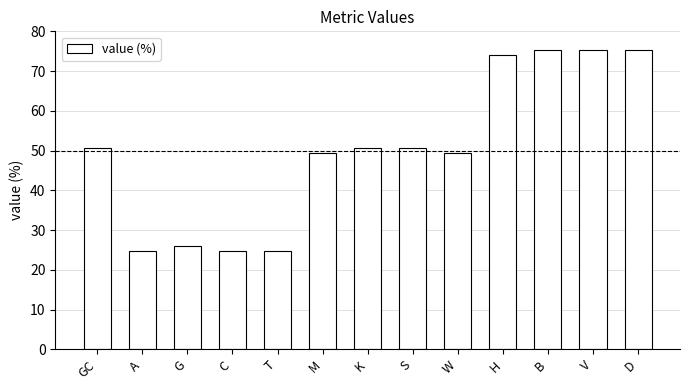

What is the average value?

50.0